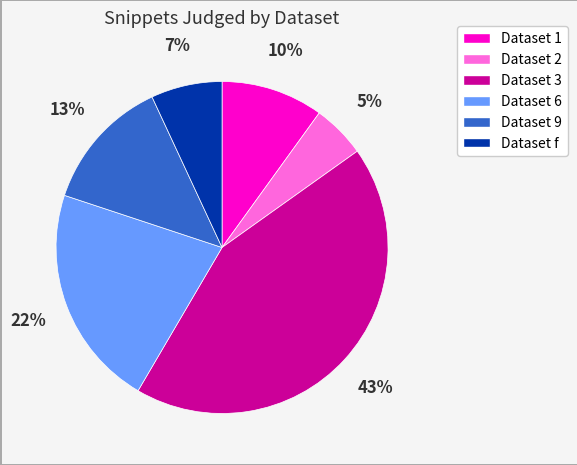

Count the number of slices in the pie.

6